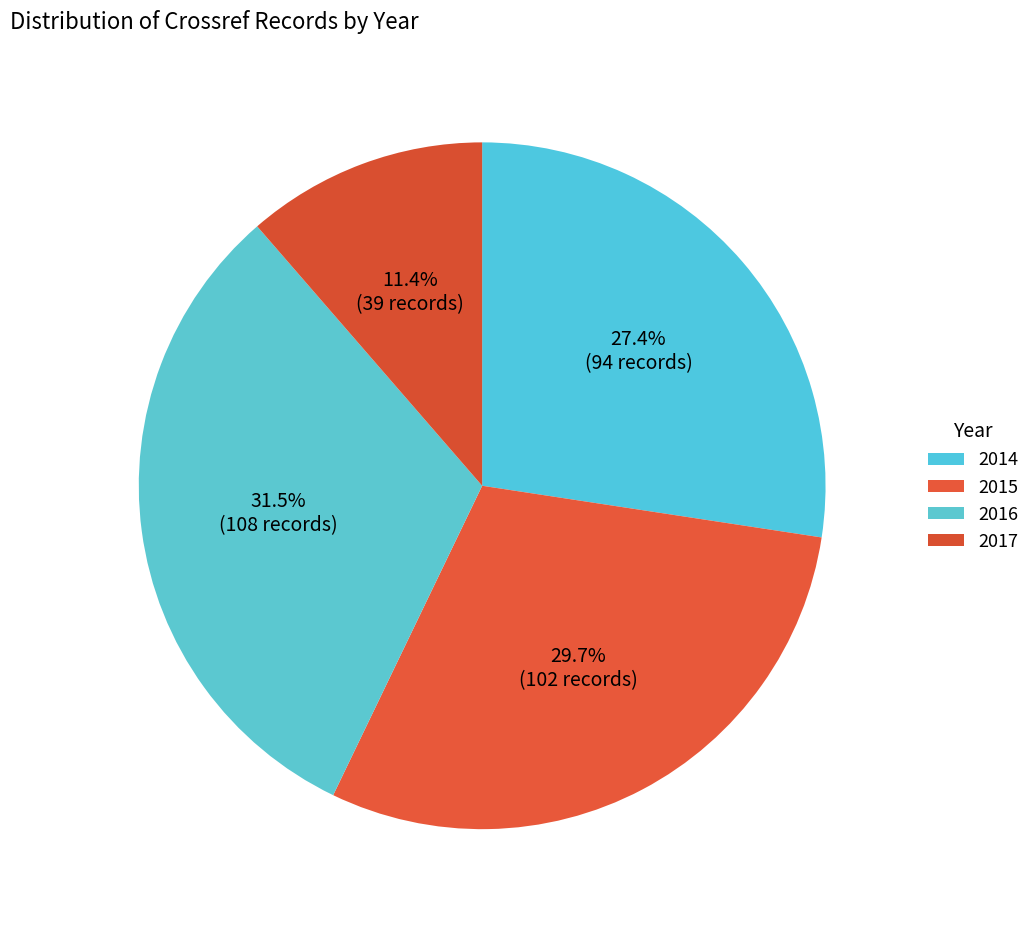

To the nearest percent, what percentage of the pie is 2015?

30%